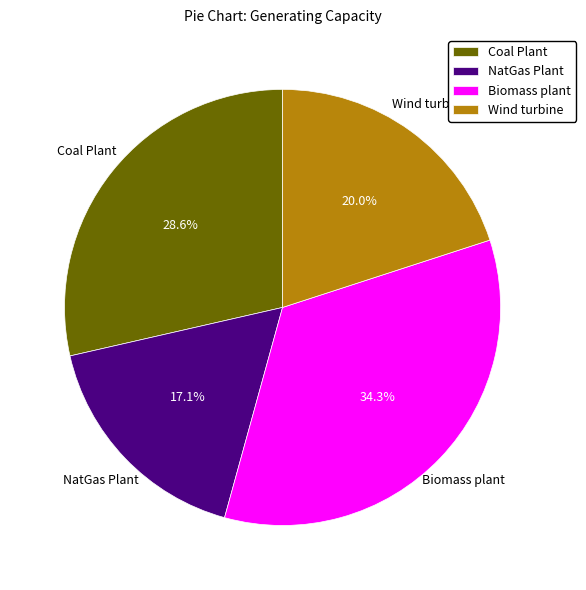

What is the largest slice in the pie chart?

Biomass plant